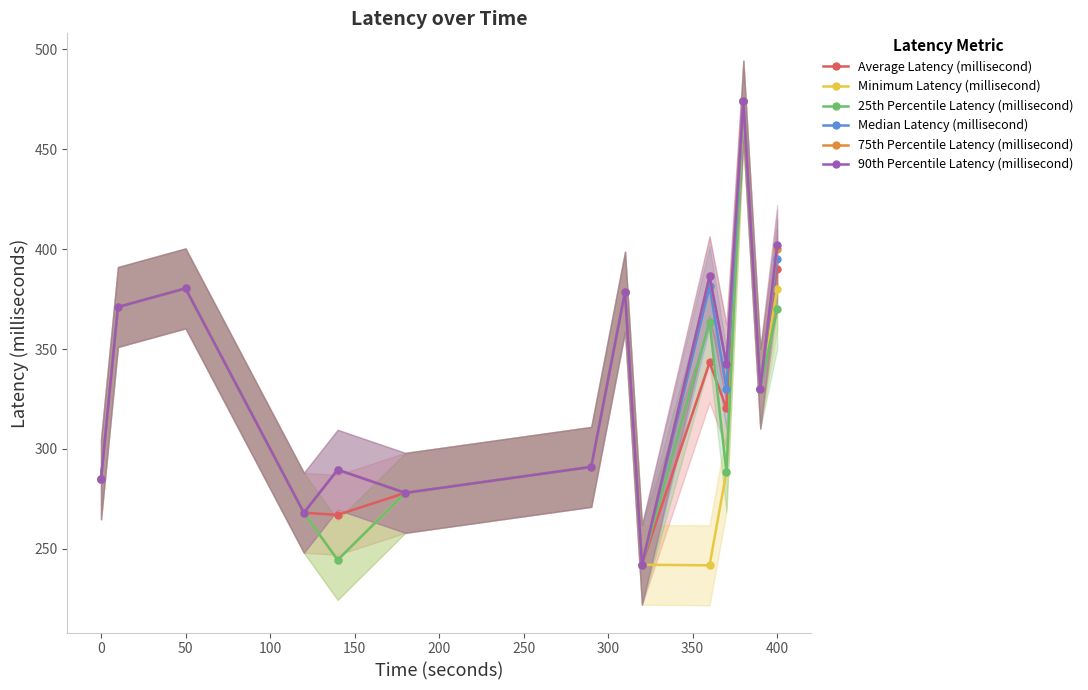

What is the total value across all series at 50?

2282.0